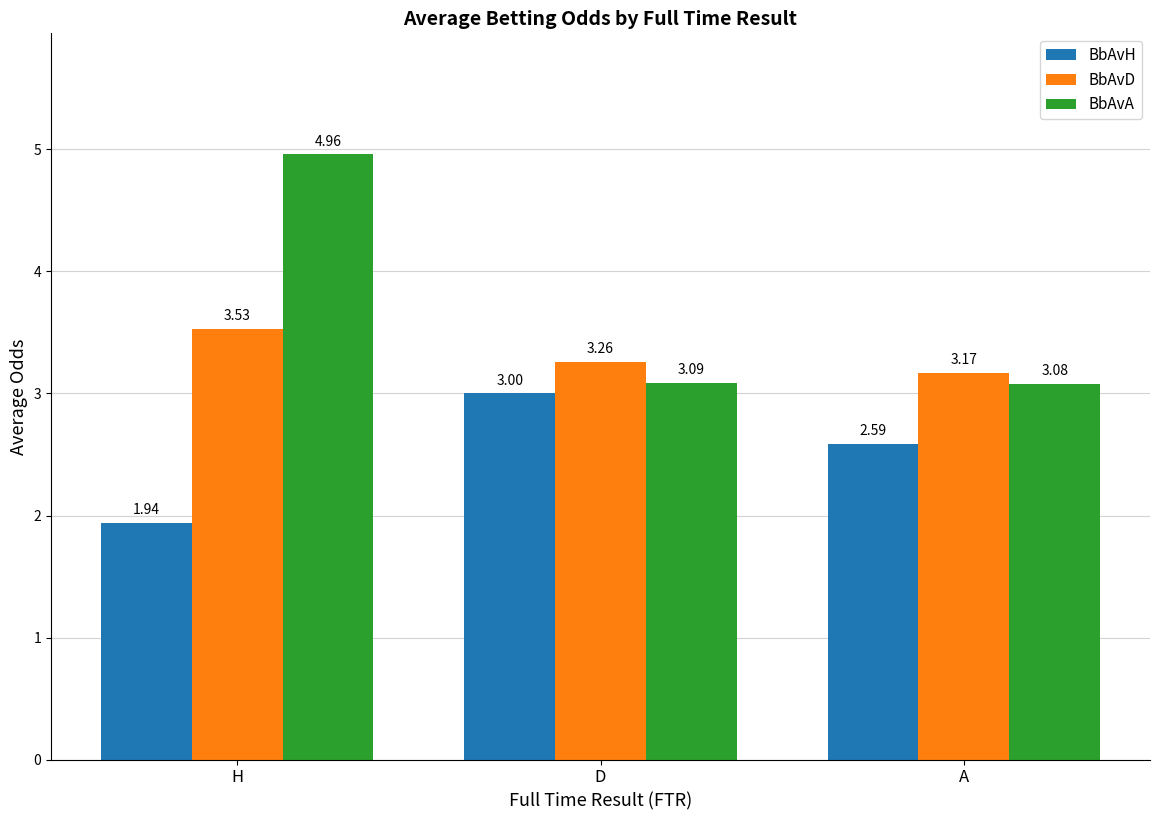

How many bars are there in total?

9